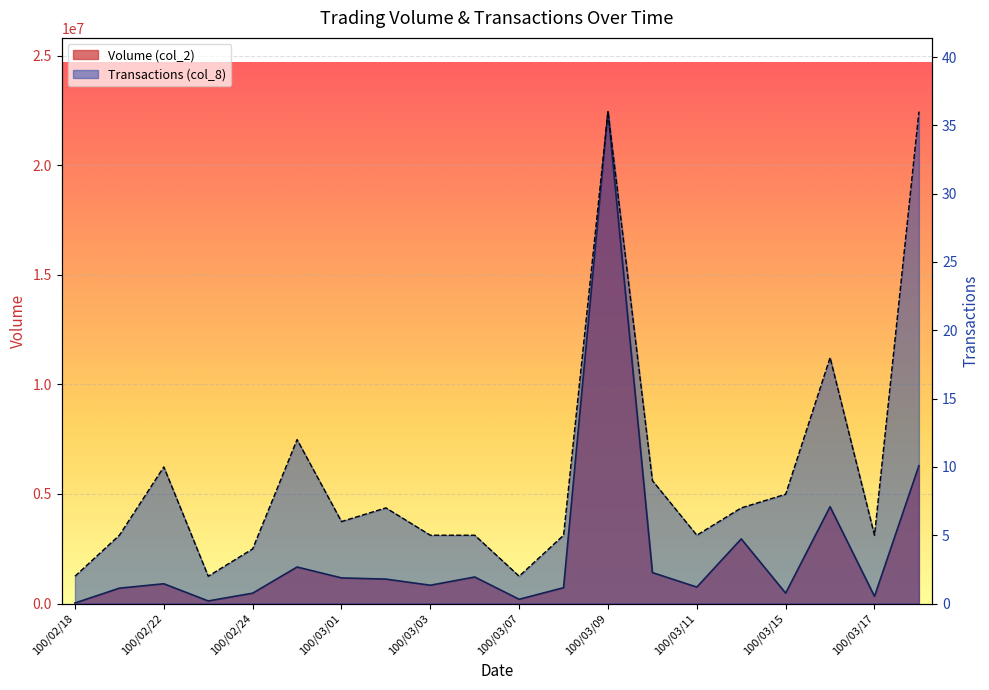

Rank the series by their average value, from lowest to highest.

Transactions (col_8), Volume (col_2)